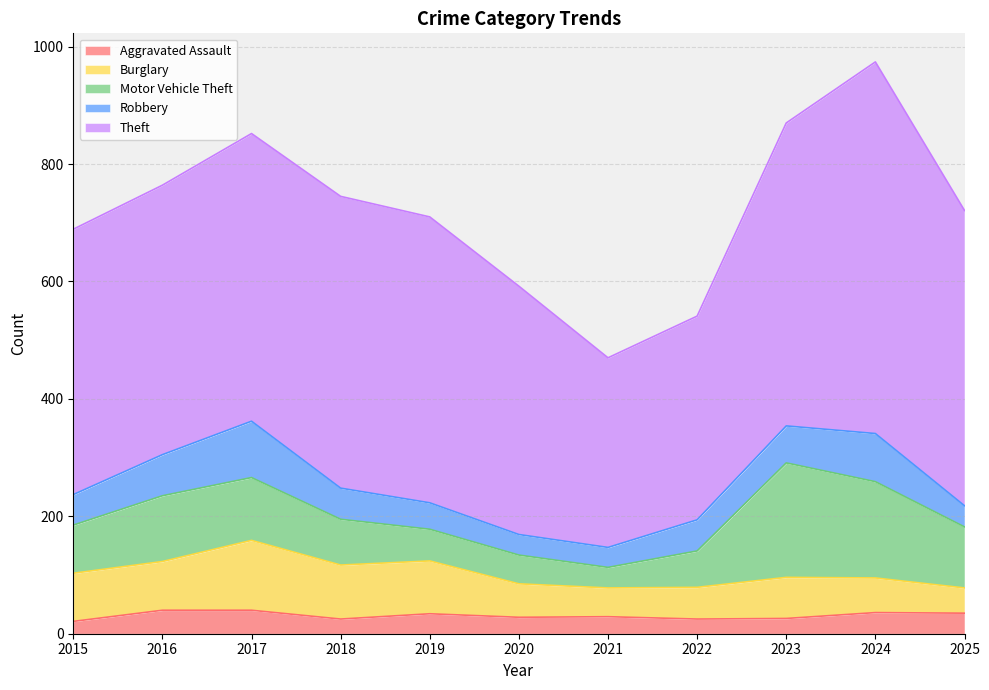

True or false: Robbery has a value of 54 at 2025.

False